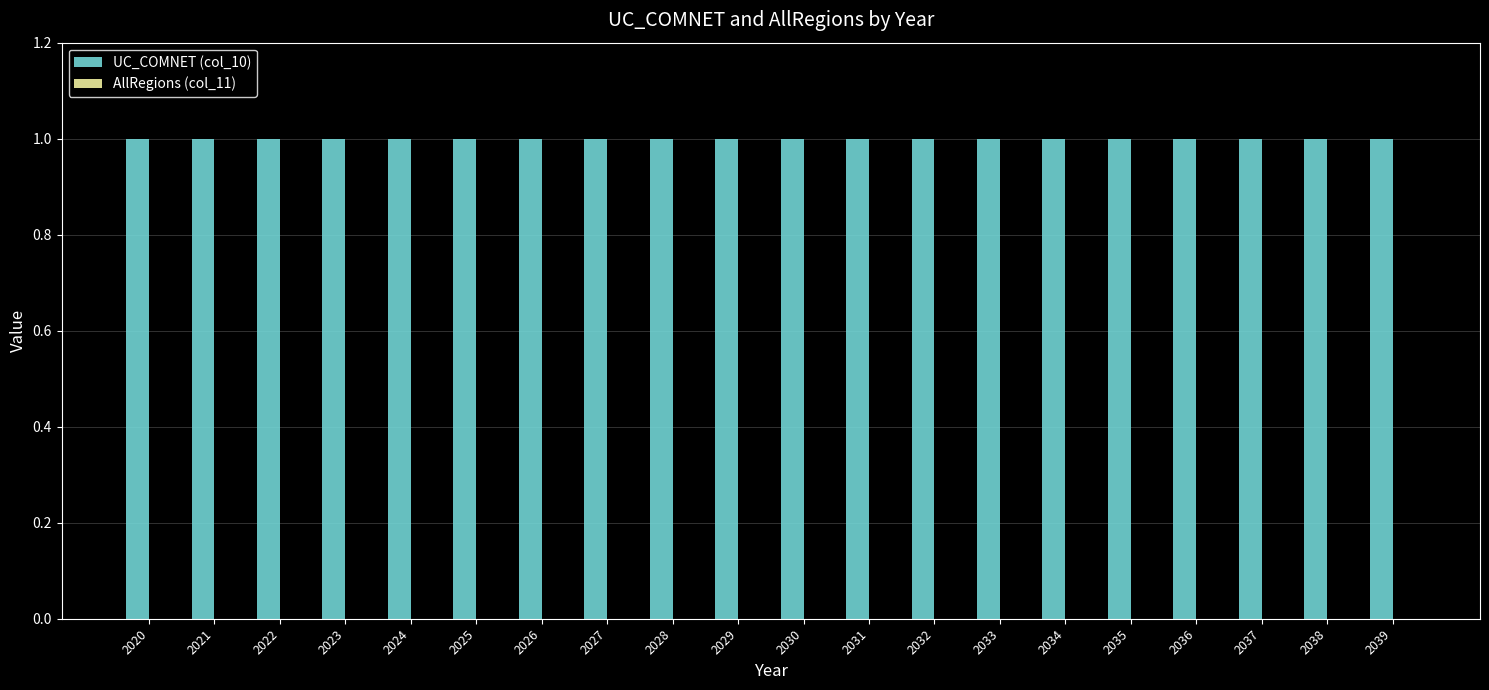

Between 2031 and 2038, which series saw the biggest shift?

UC_COMNET (col_10)